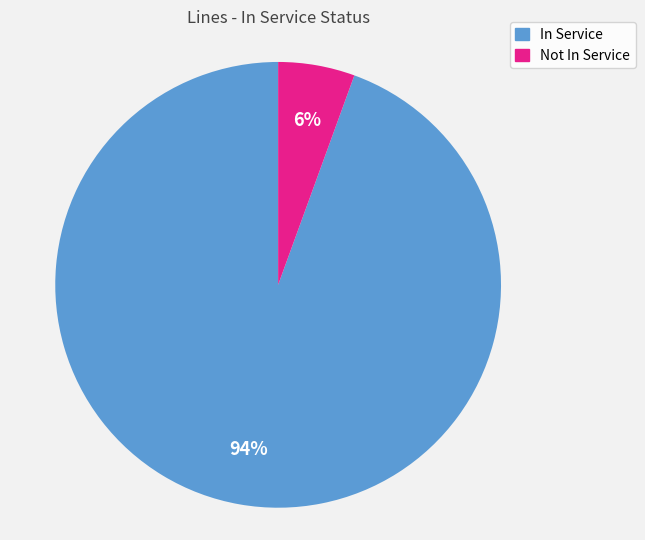

Between Not In Service and In Service, which is larger?

In Service